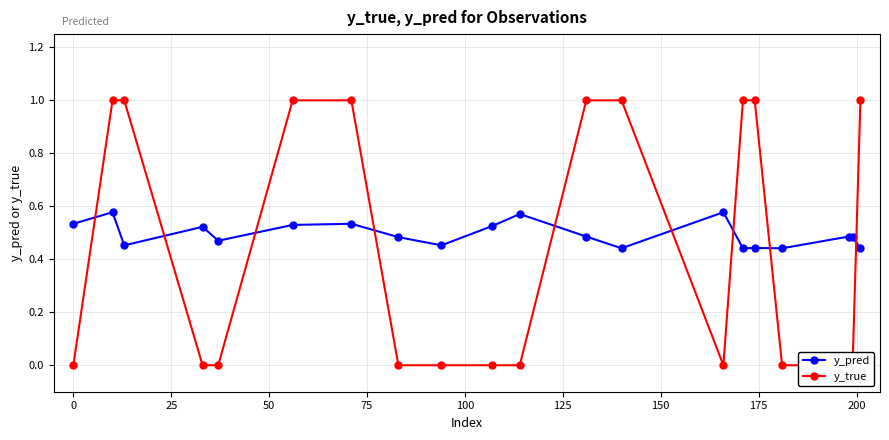

How many times do y_true and y_pred cross each other?

9